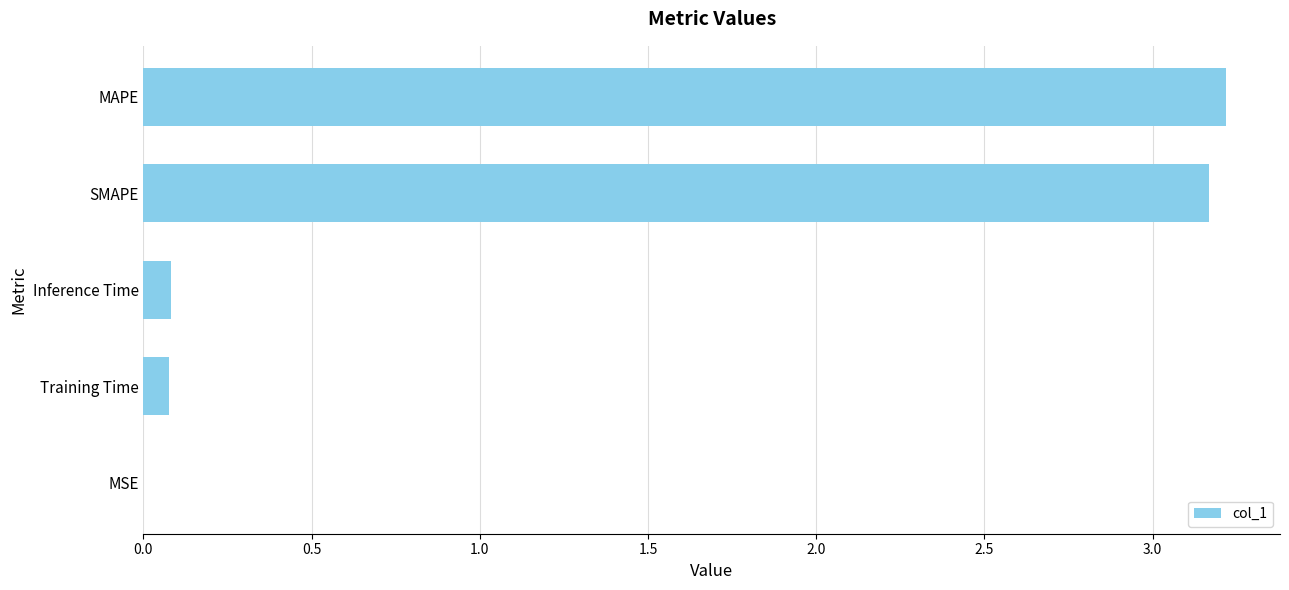

The chart shows a value of 3.2 at SMAPE. True or false?

True